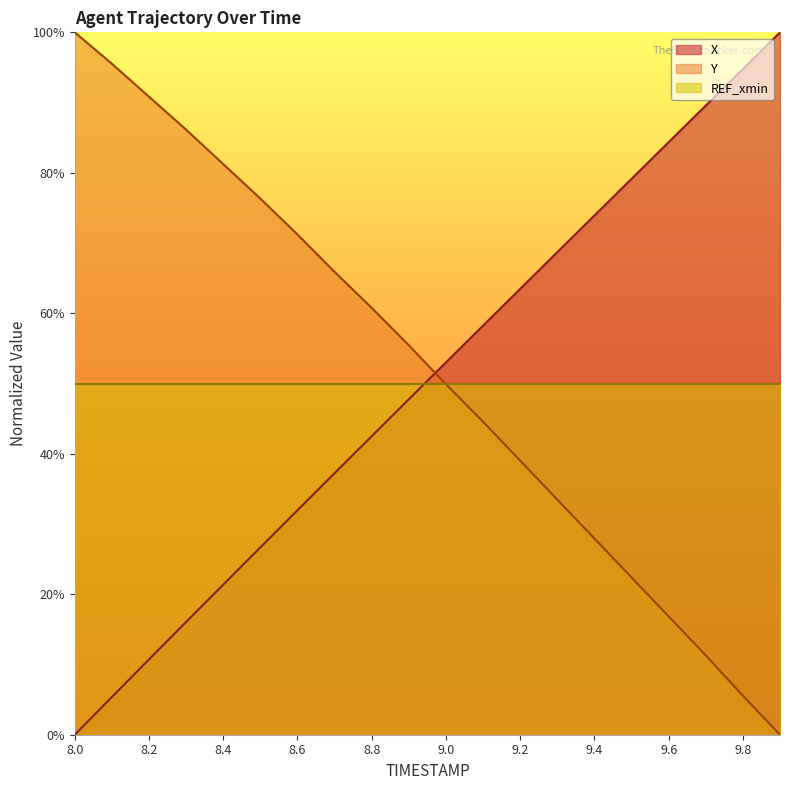

At which label does X reach its minimum?

8.0